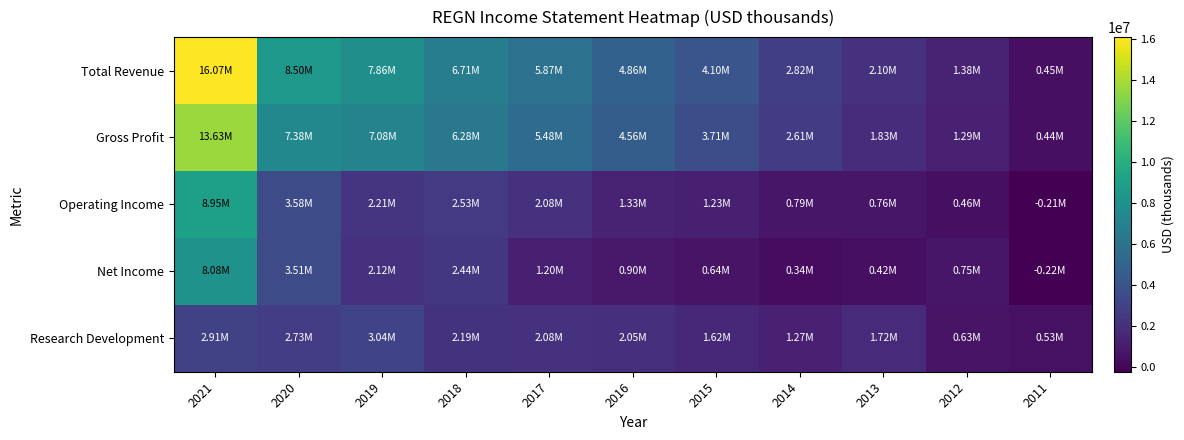

Reading left to right, list all the values displayed in this chart.

Total Revenue: 2021=16071700	2020=8497100	2019=7863400	2018=6710800	2017=5872200	2016=4860400	2015=4103700	2014=2819600	2013=2104700	2012=1378500	2011=445800
Gross Profit: 2021=13634200	2020=7377200	2019=7081200	2018=6276700	2017=5475200	2016=4560700	2015=3711000	2014=2614500	2013=1831300	2012=1294000	2011=441600
Operating Income: 2021=8946800	2020=3576600	2019=2209800	2018=2534400	2017=2079600	2016=1330700	2015=1233100	2014=790500	2013=760000	2012=457700	2011=-205200
Net Income: 2021=8075300	2020=3513200	2019=2115800	2018=2444400	2017=1198500	2016=895500	2015=636100	2014=338100	2013=424400	2012=750300	2011=-221800
Research Development: 2021=2908100	2020=2735000	2019=3036600	2018=2186100	2017=2075100	2016=2052300	2015=1620600	2014=1271400	2013=1719900	2012=625600	2011=529500